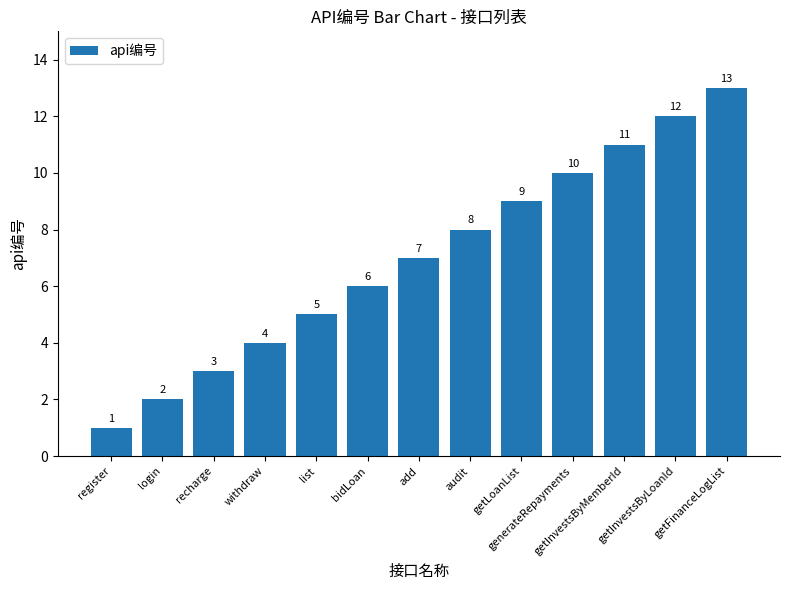

What is the difference between the maximum and minimum values?

12